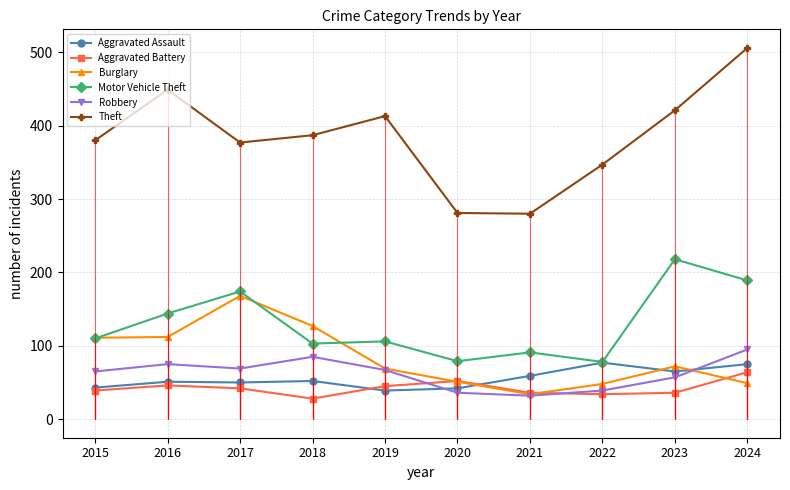

Which series has the largest total across all categories?

Theft